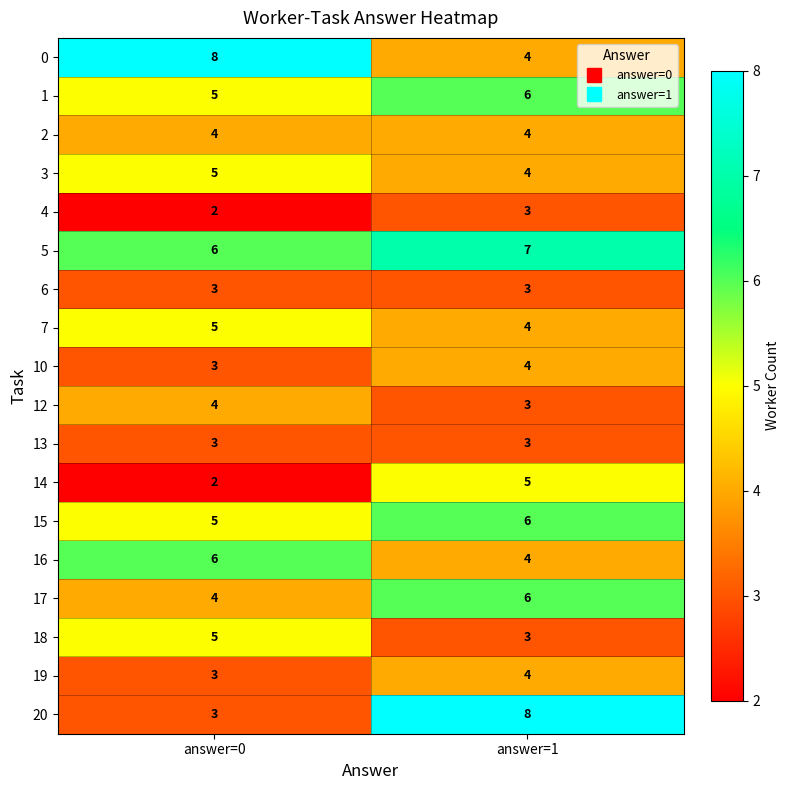

True or false: 0 has a value of 6 at answer=1.

False